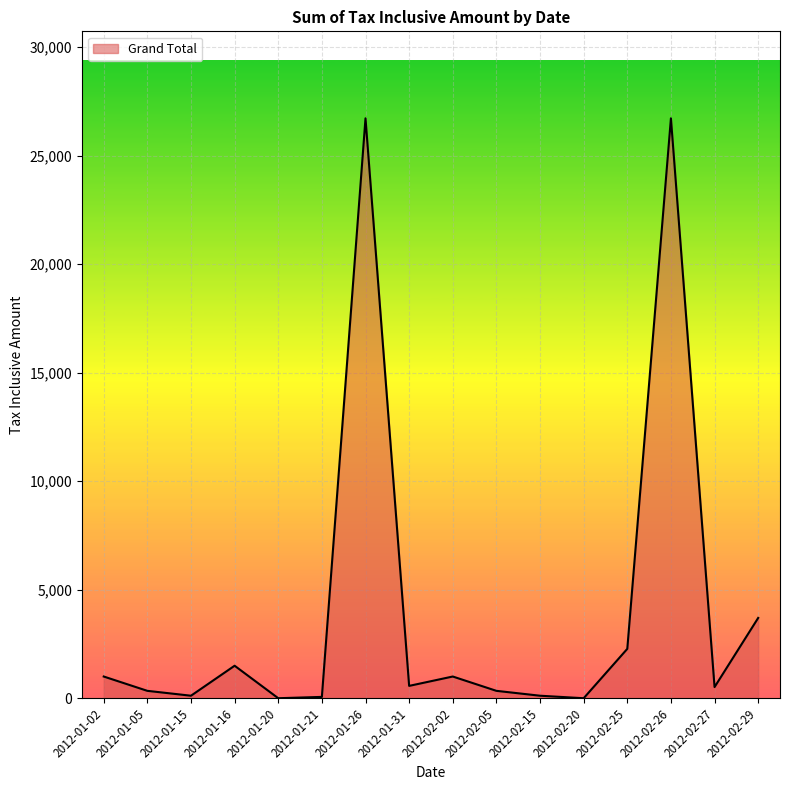

What is the difference between the maximum and minimum values?

26720.0